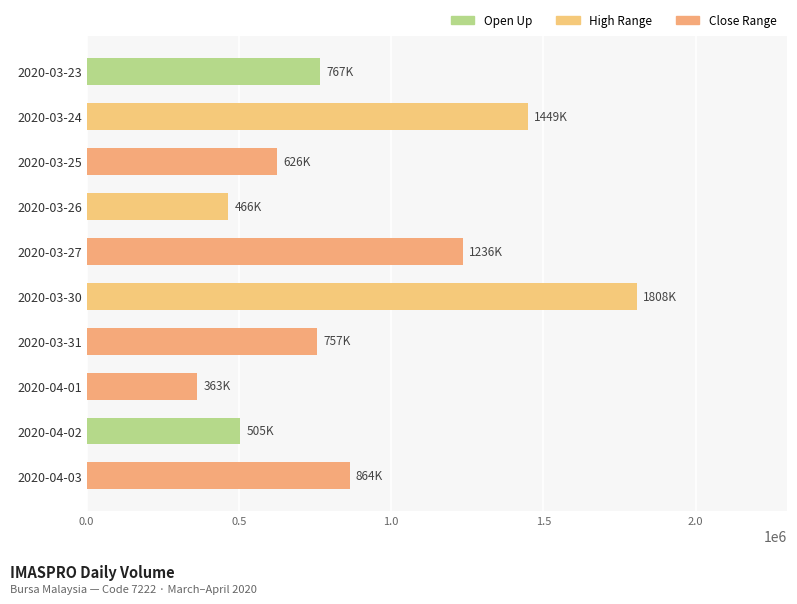

How many series are shown in this chart?

1